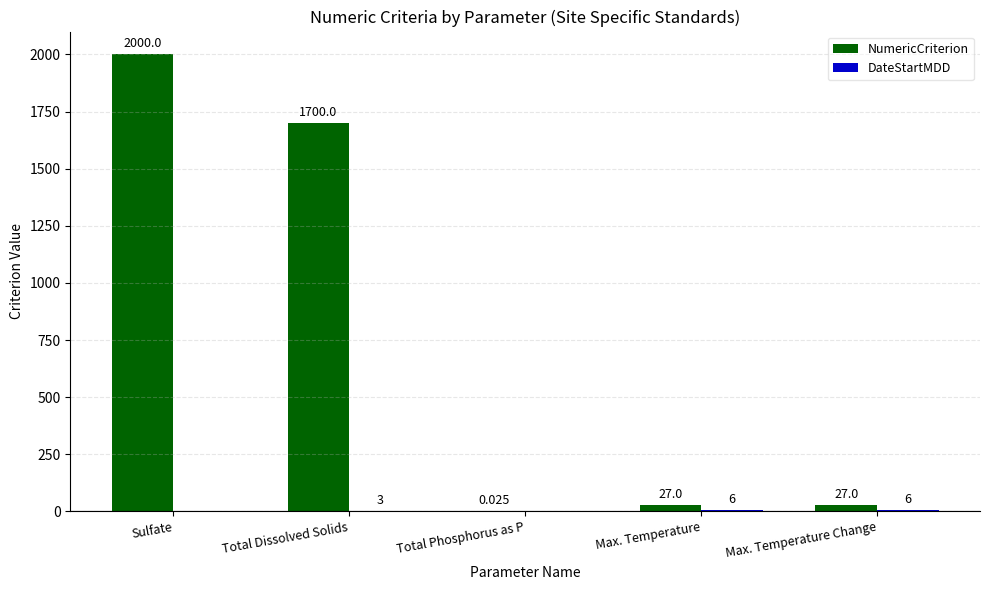

Which category has the highest value in the NumericCriterion series?

Sulfate